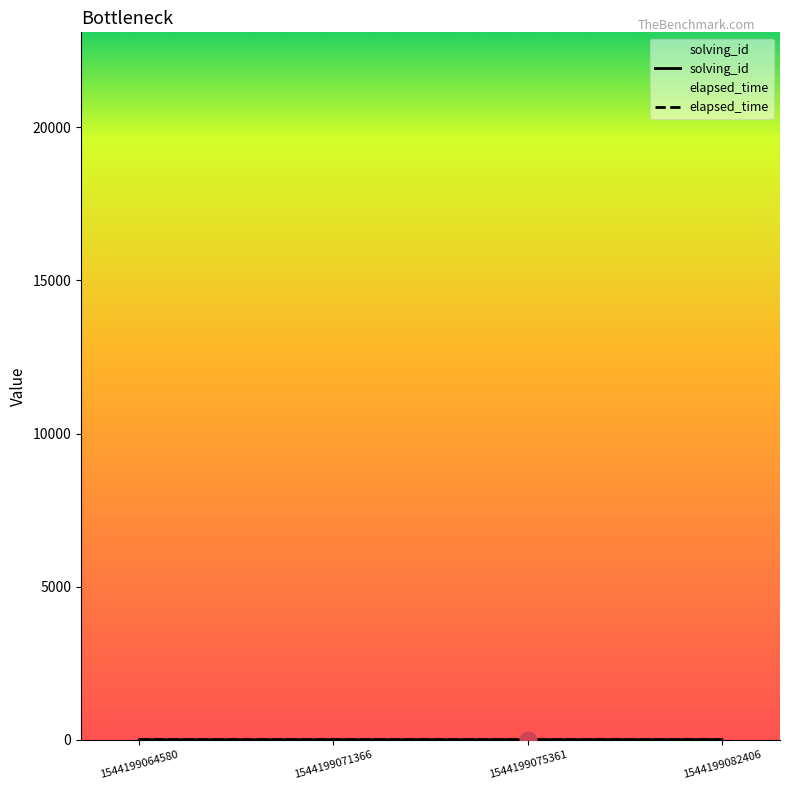

List the labels in order of solving_id value, smallest first.

1544199064580, 1544199071366, 1544199075361, 1544199082406